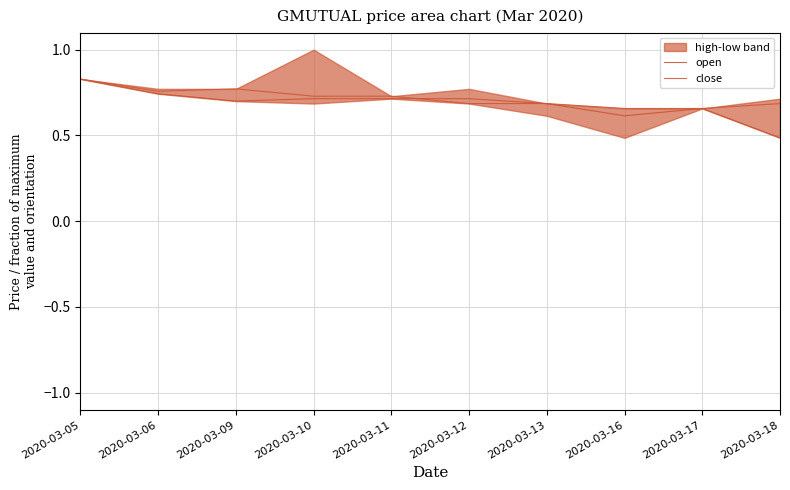

True or false: close has more than 2 interior local peaks.

False